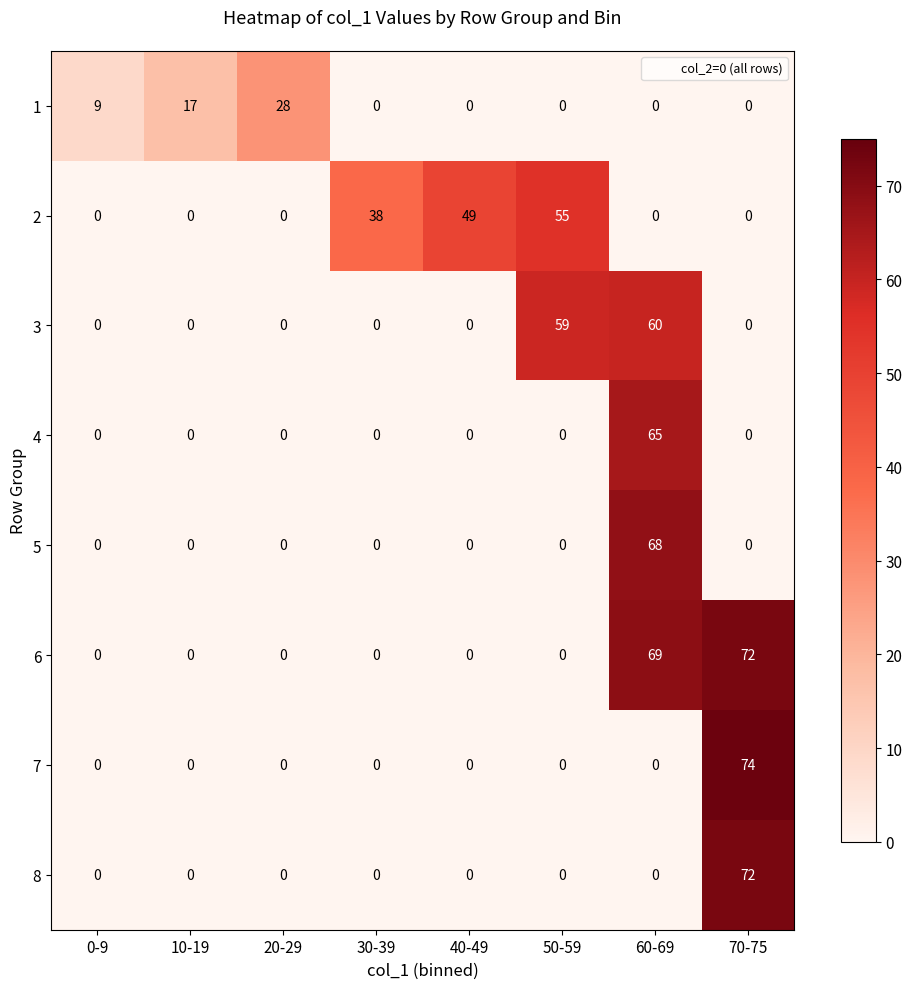

Between 10-19 and 40-49, which series saw the biggest shift?

2